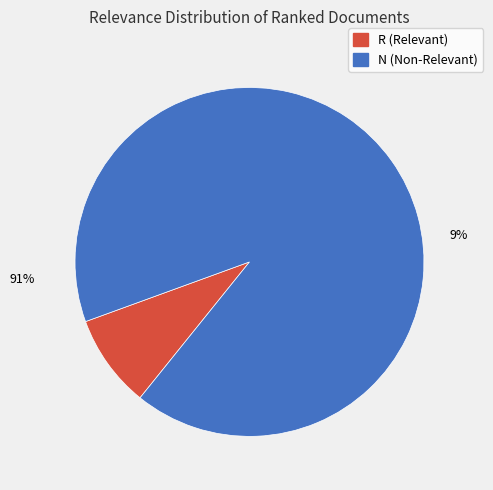

Is there a majority slice in this chart?

Yes